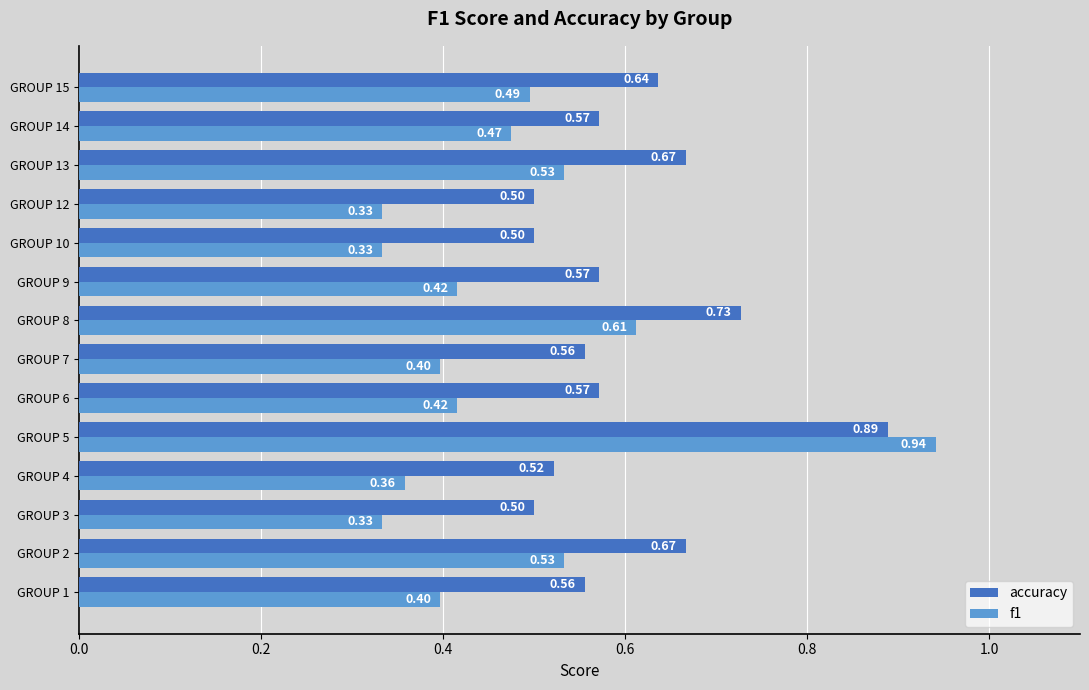

At which category is the sum across all series the highest?

GROUP 5